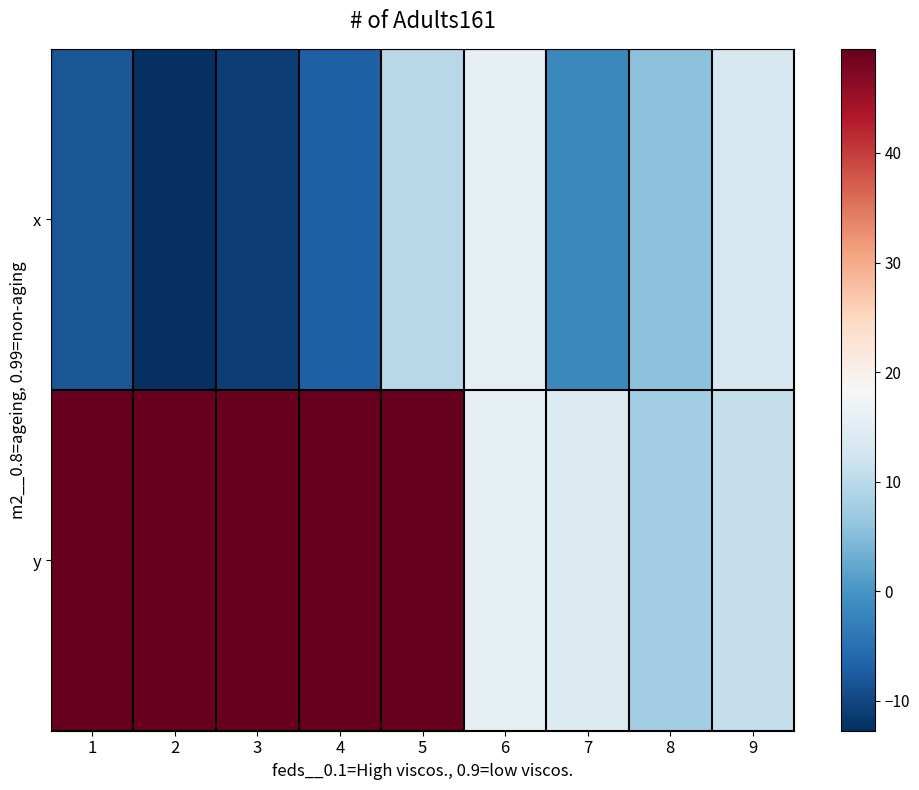

What is the difference between the highest and lowest values at 7?

15.9